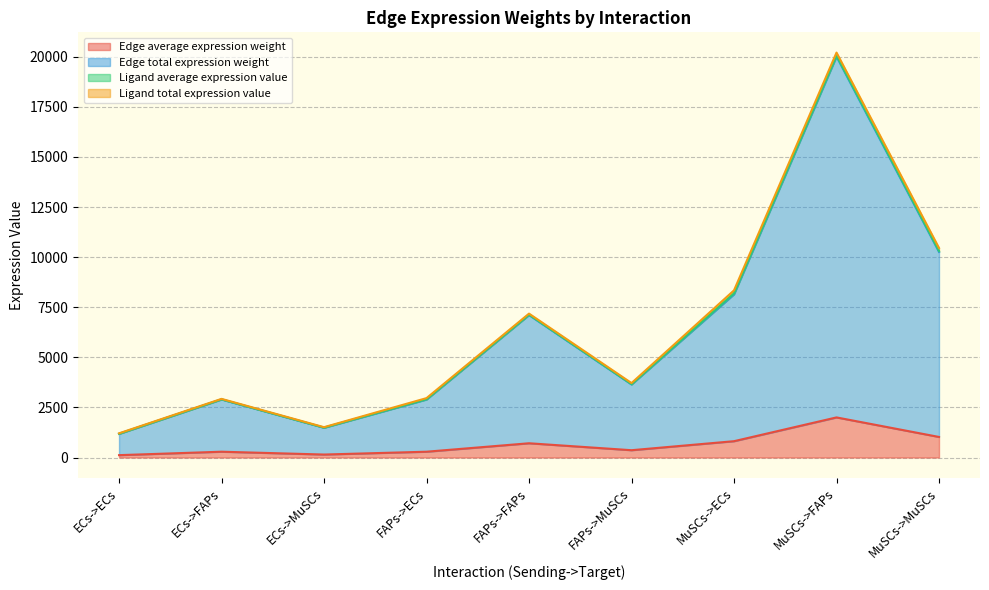

Read the Edge average expression weight value at ECs->ECs.

118.0